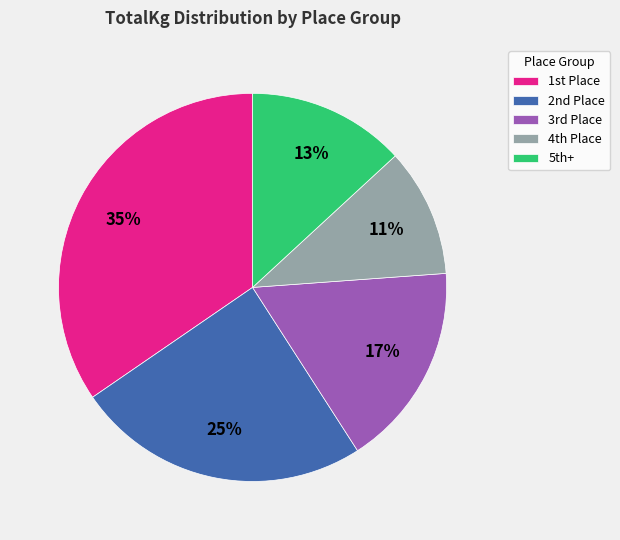

Does any single category account for the majority?

No